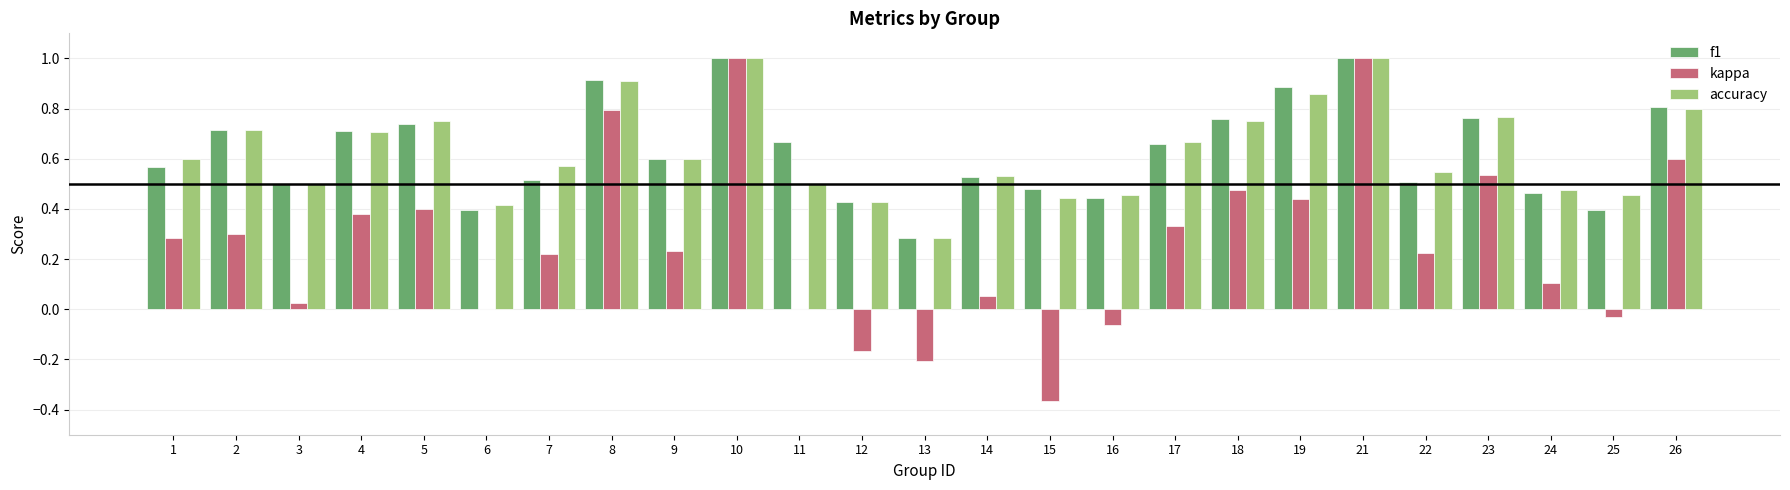

What is the sum of the accuracy values at 19 and 10?

1.9